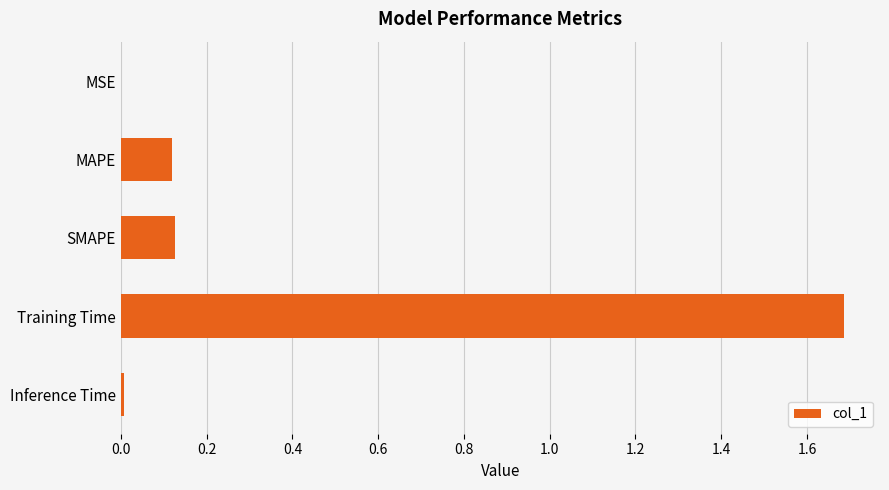

True or false: the data shows 1.7 at Training Time.

True